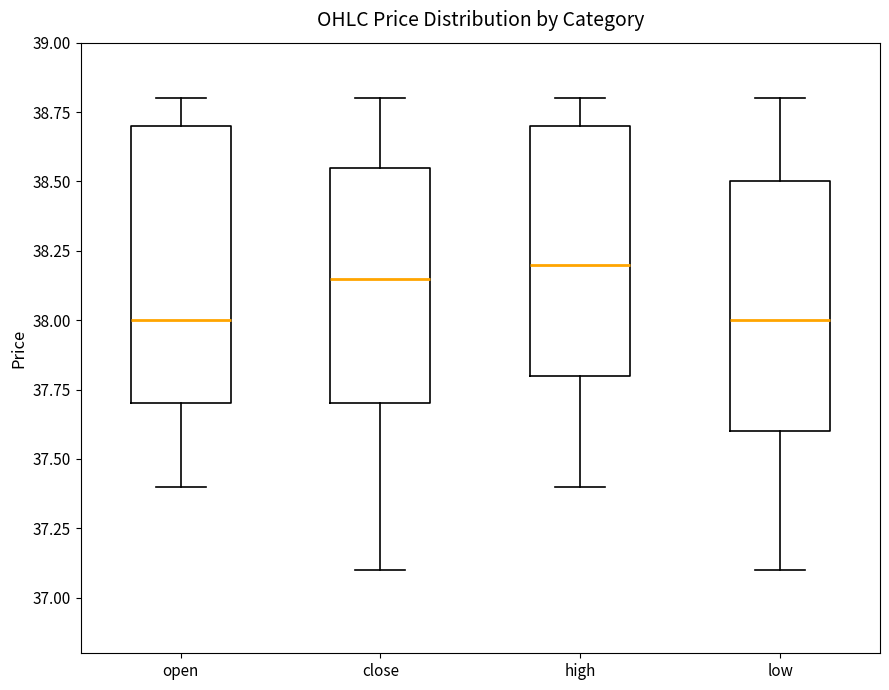

Reading left to right, transcribe this box plot: for each box, give where its median line is, the range the box spans, and where its two whiskers end, as read against the y-axis. The values are not printed on the chart, so give them approximately, as read against the axis.

open: median 38.00, box 37.70 to 38.70, whiskers 37.40 to 38.80
close: median 38.15, box 37.70 to 38.55, whiskers 37.10 to 38.80
high: median 38.20, box 37.80 to 38.70, whiskers 37.40 to 38.80
low: median 38.00, box 37.60 to 38.50, whiskers 37.10 to 38.80